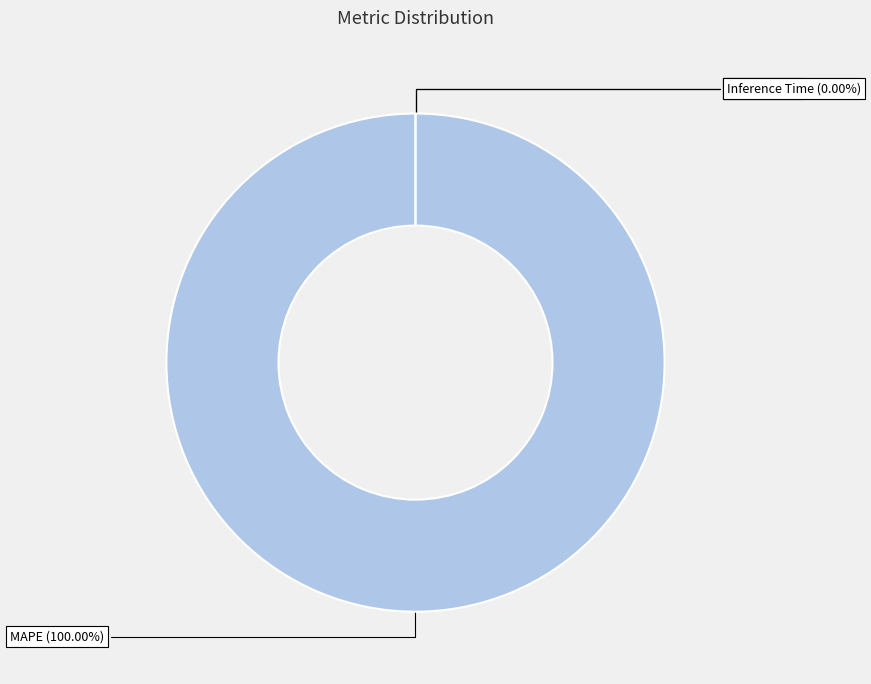

Combined, do MAPE and Inference Time account for over 50%?

Yes